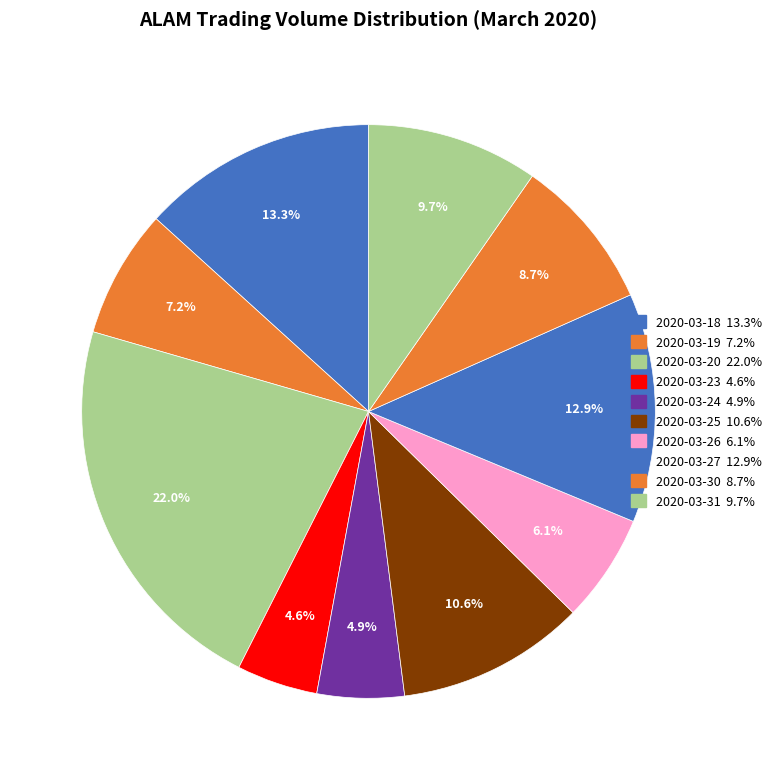

Which category has the smallest portion of the pie?

2020-03-23